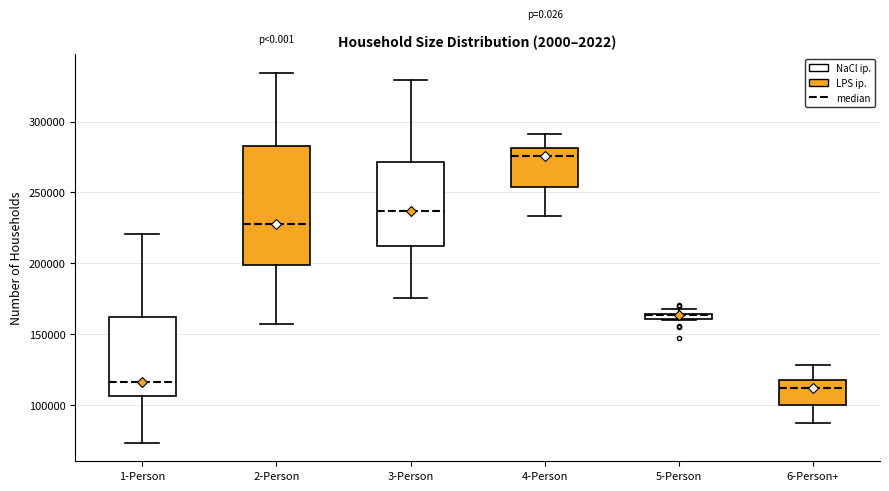

Which box is the tallest, from its lower edge to its upper edge?

2-Person